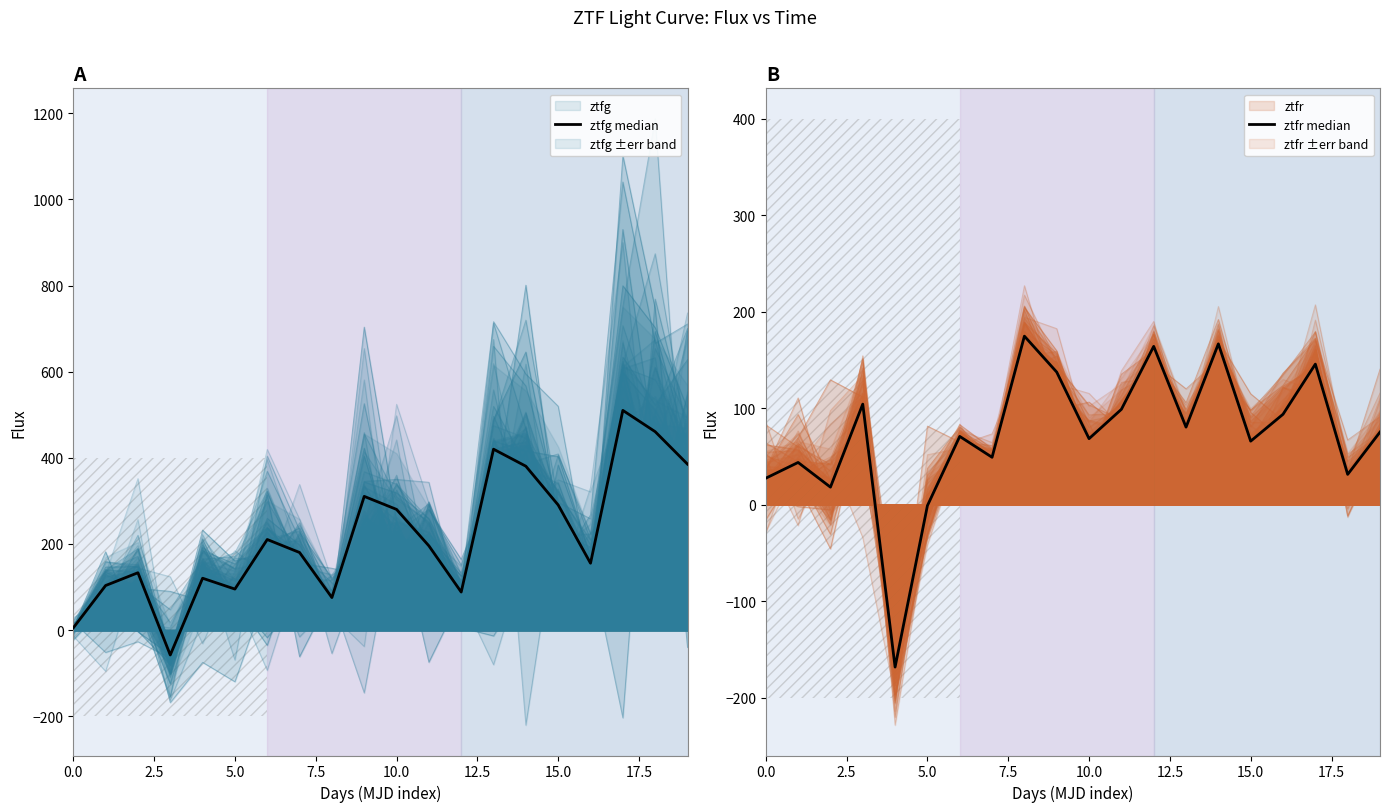

Which category has the highest value in the ztfg median series?

17